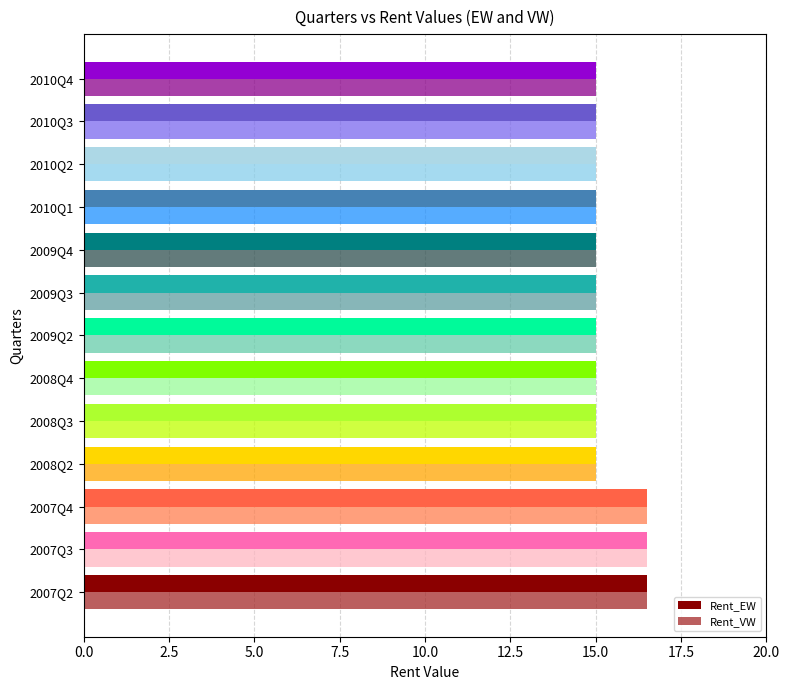

The Rent_VW series shows 16.5 at 2007Q3. True or false?

True